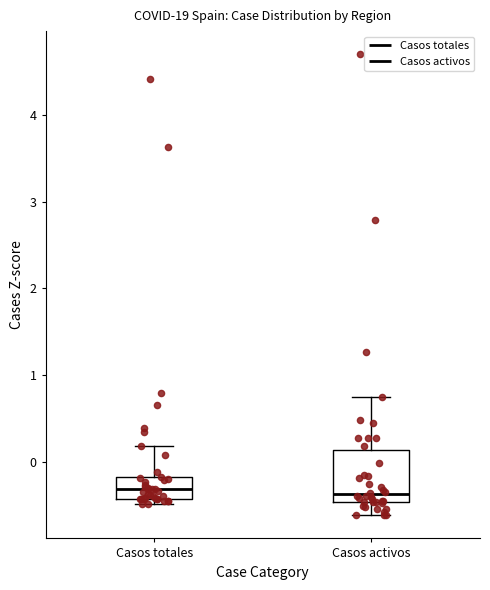

Reading left to right, transcribe this box plot: for each box, give where its median line is, the range the box spans, and where its two whiskers end, as read against the y-axis. The values are not printed on the chart, so give them approximately, as read against the axis.

Casos totales: median -0.3, box -0.4 to -0.2, whiskers -0.5 to 0.2
Casos activos: median -0.4, box -0.5 to 0.1, whiskers -0.6 to 0.7